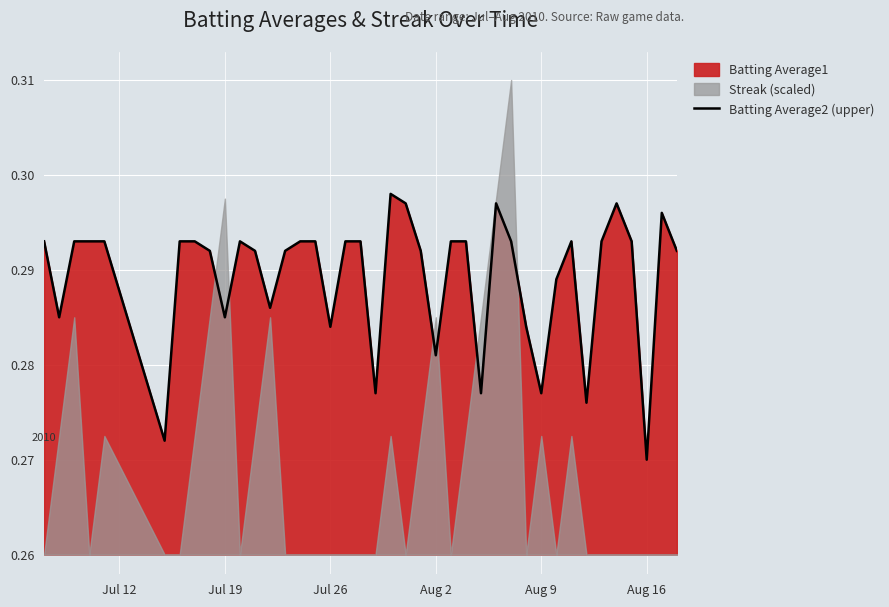

Where is Batting Average2 (upper) nearest to the value 0?

Aug 16